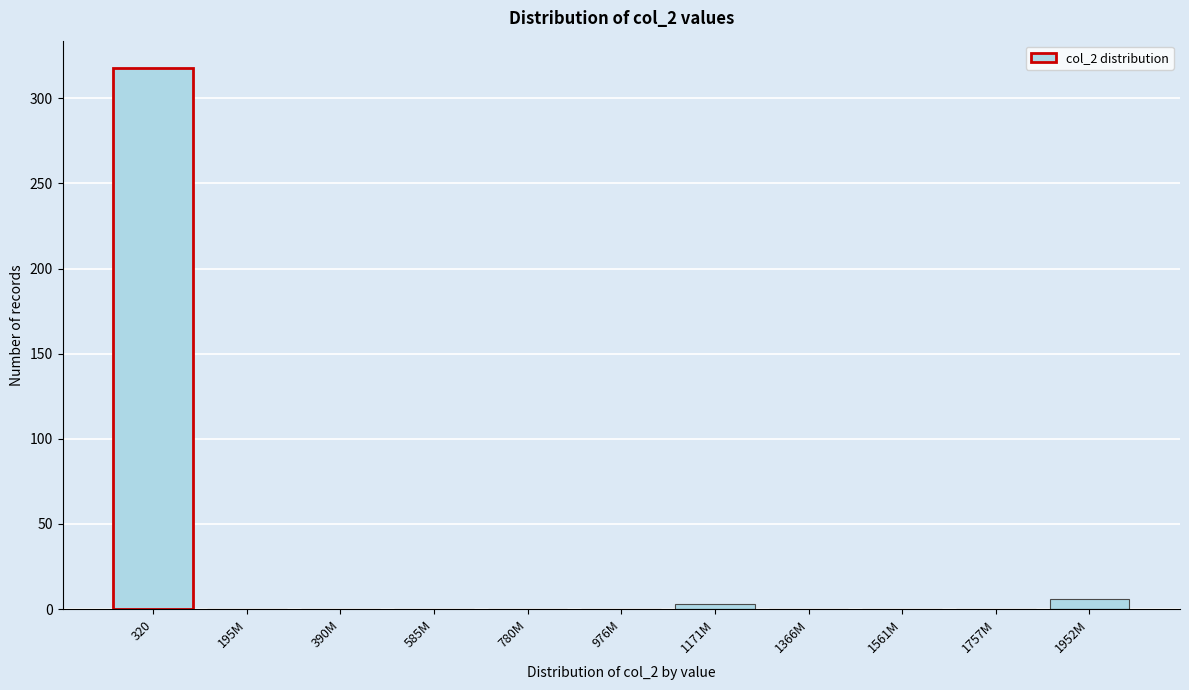

Reading left to right, what are all the values shown in this chart?

320=318	195M=0	390M=0	585M=0	780M=0	976M=0	1171M=3	1366M=0	1561M=0	1757M=0	1952M=6